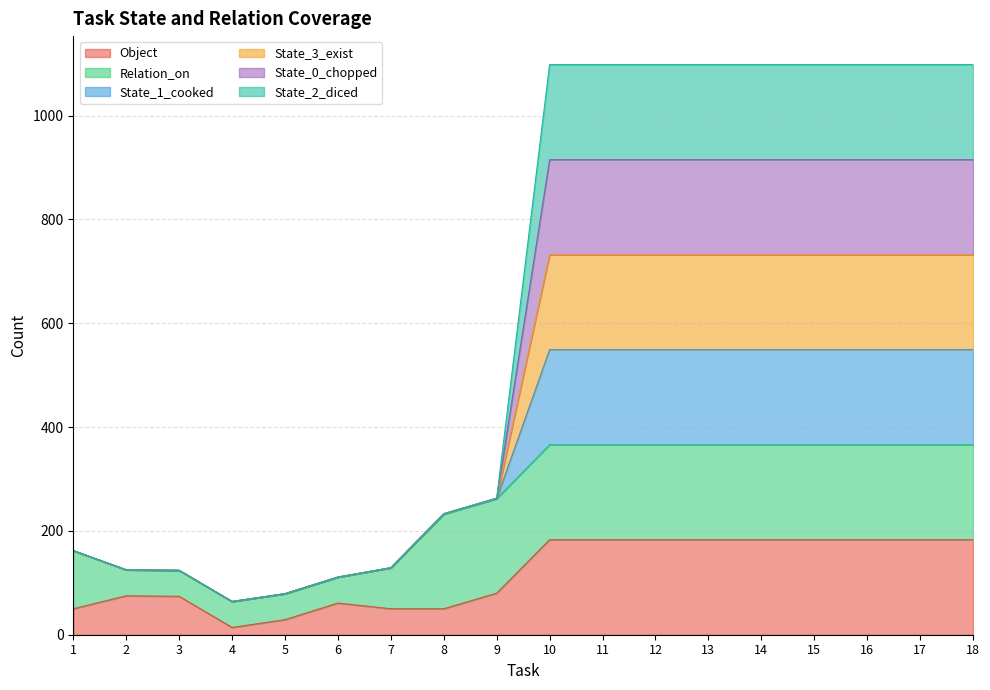

What is the smallest value displayed?

14